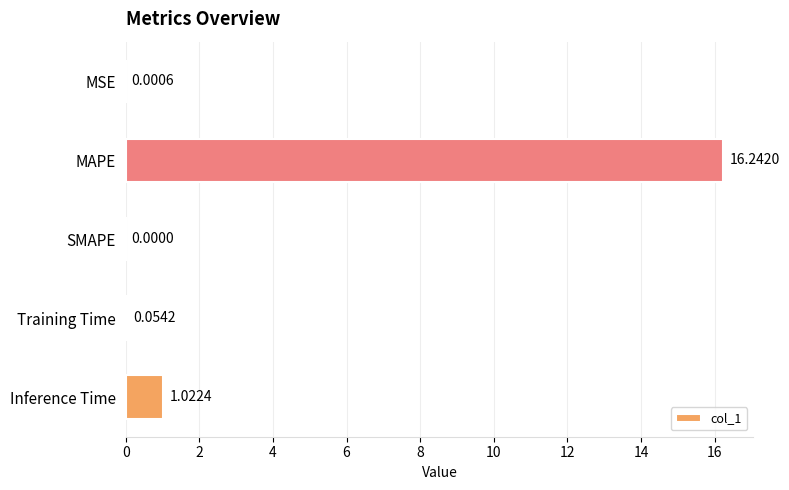

At which label is the value closest to 8?

Inference Time